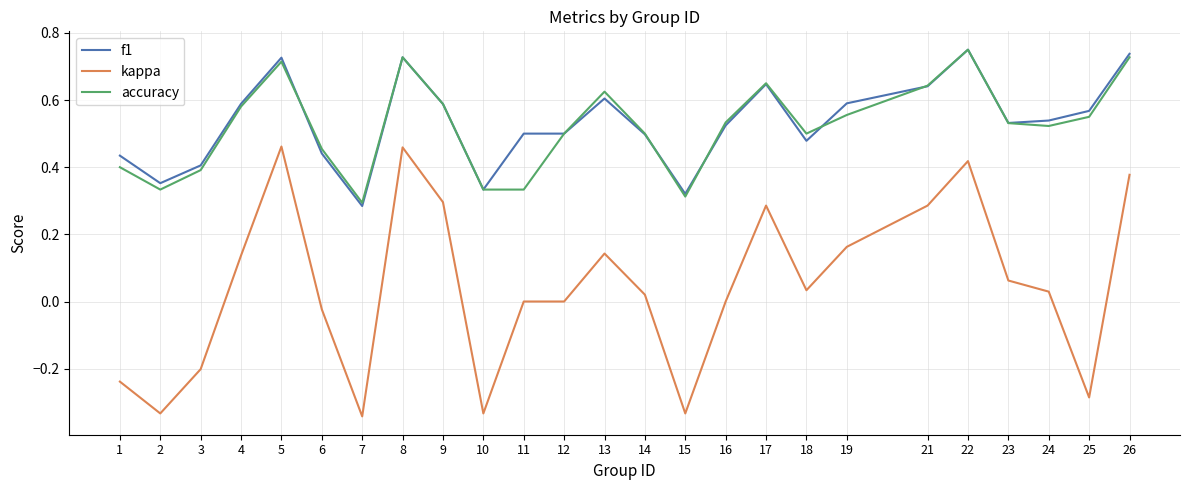

True or false: accuracy and kappa intersect in this chart.

False